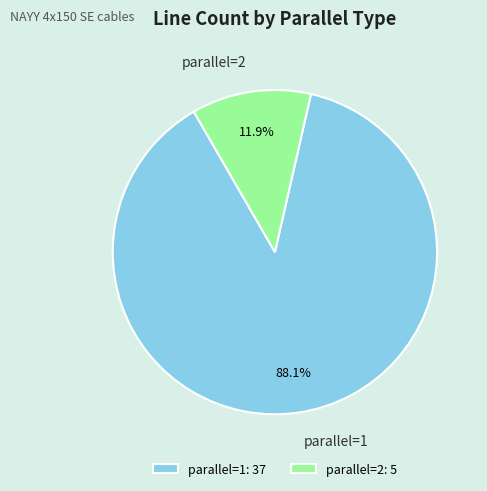

What portion of the pie excludes parallel=1?

11.9%